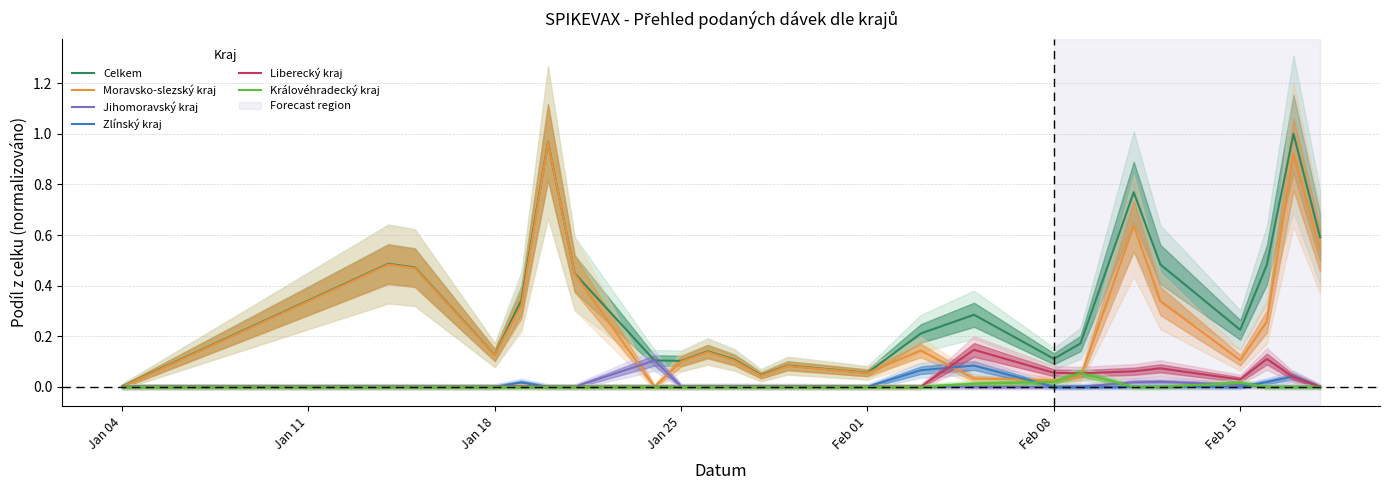

True or false: Královéhradecký kraj and Celkem intersect in this chart.

False